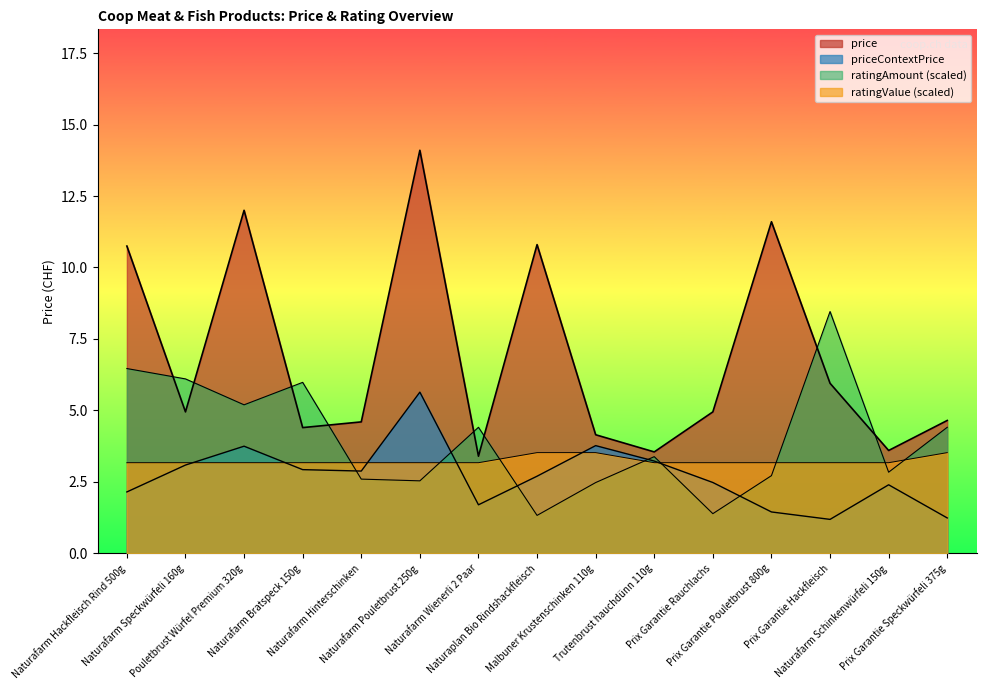

How many times do ratingAmount and priceContextPrice cross each other?

6